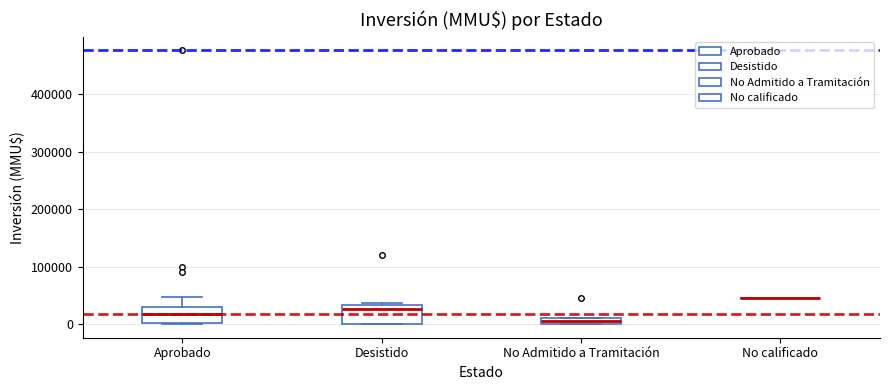

Where is the upper edge of the box for Desistido on the y-axis? The values are not printed on the chart, so give them approximately, as read against the axis.

30000